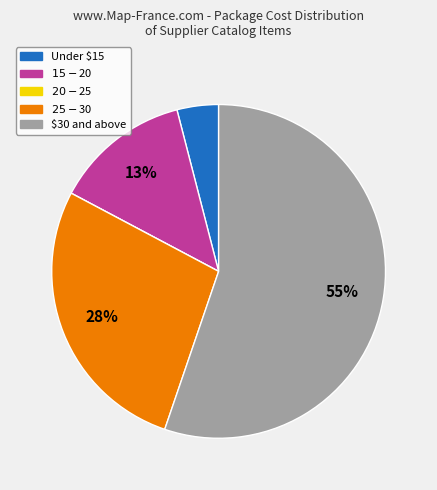

Is there a majority slice in this chart?

Yes